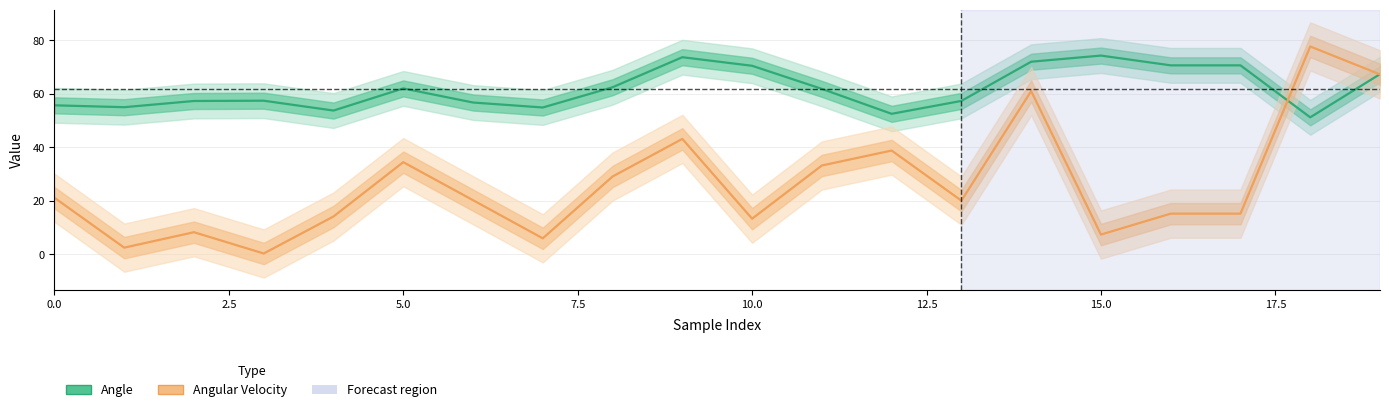

True or false: Angle and Angular Velocity intersect in this chart.

True